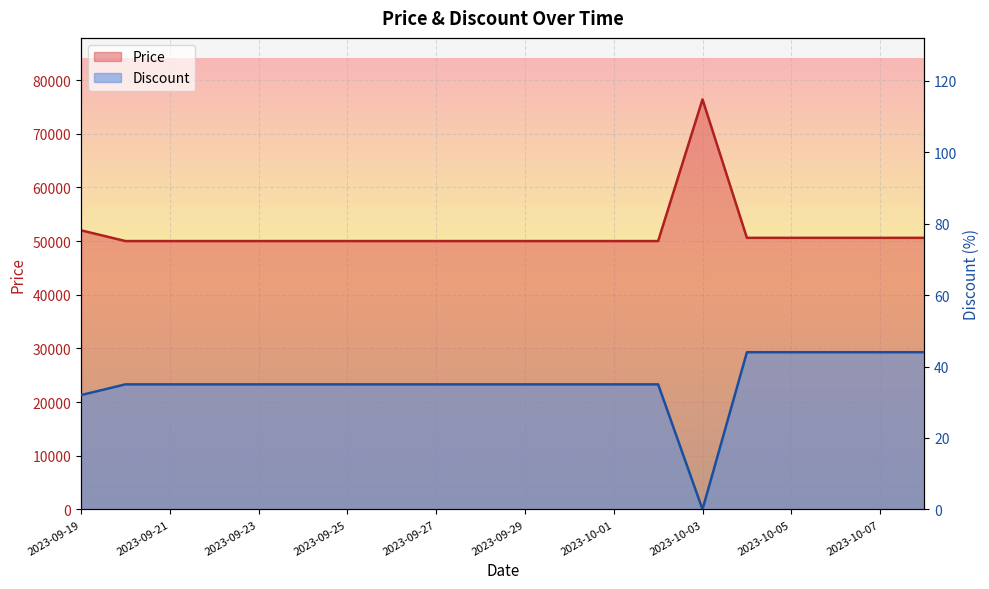

Is it true that Price equals 81363 at 2023-10-02?

False